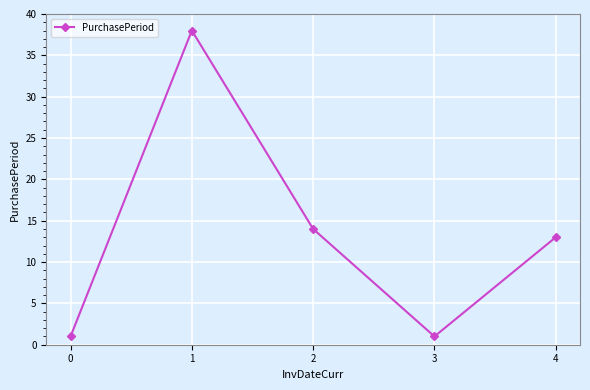

Count the number of data series in this chart.

1